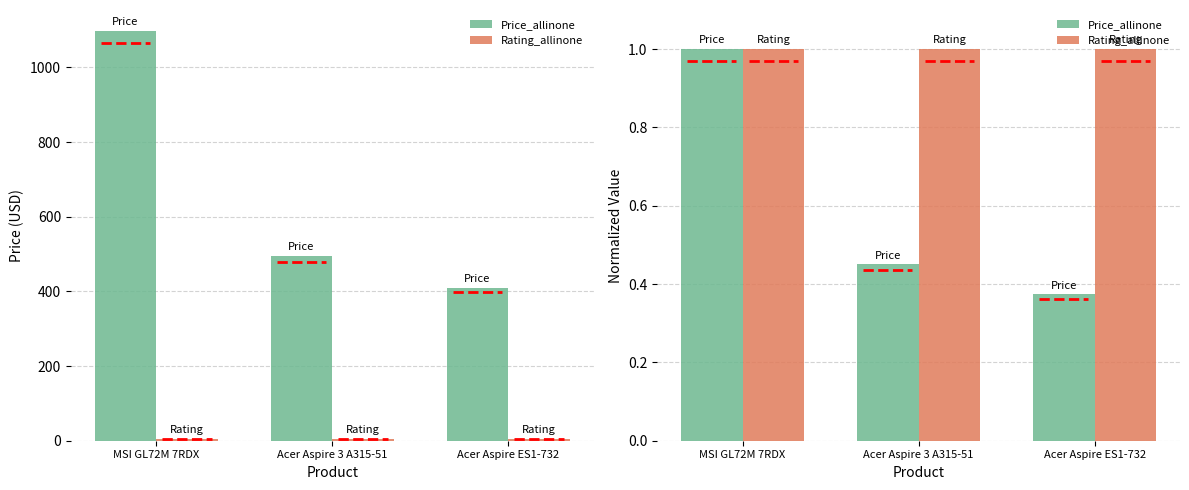

The Price_allinone series shows 0.4 at Acer Aspire ES1-732. True or false?

True